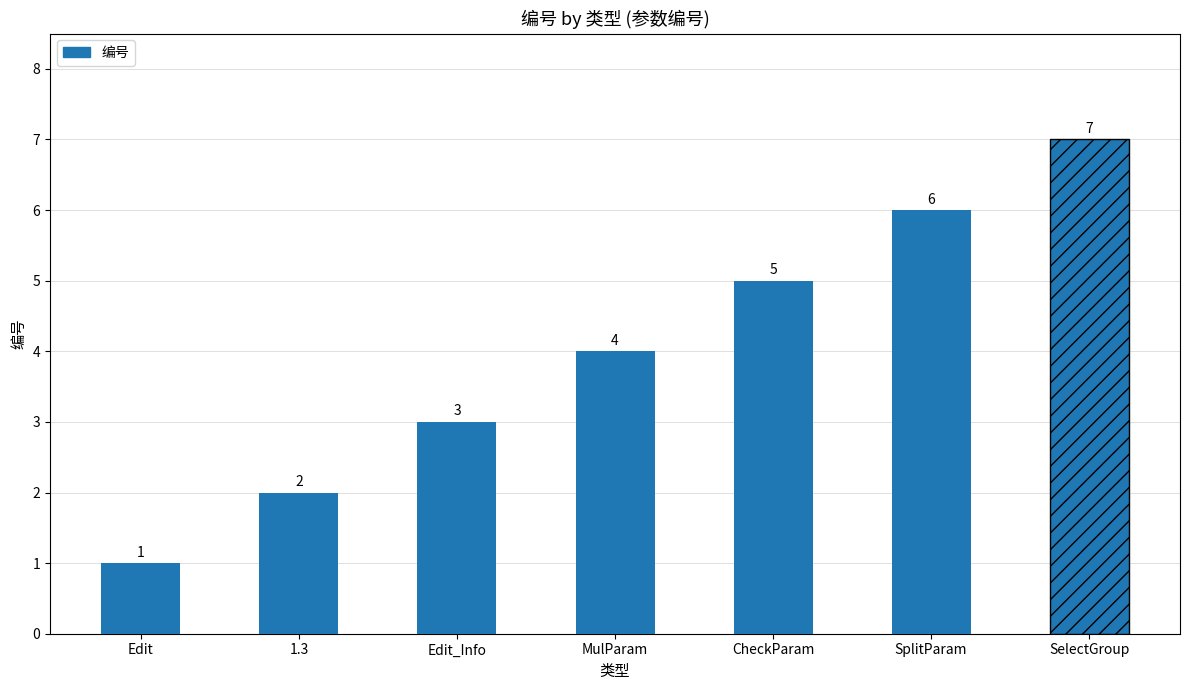

What is the maximum value shown in the chart?

7